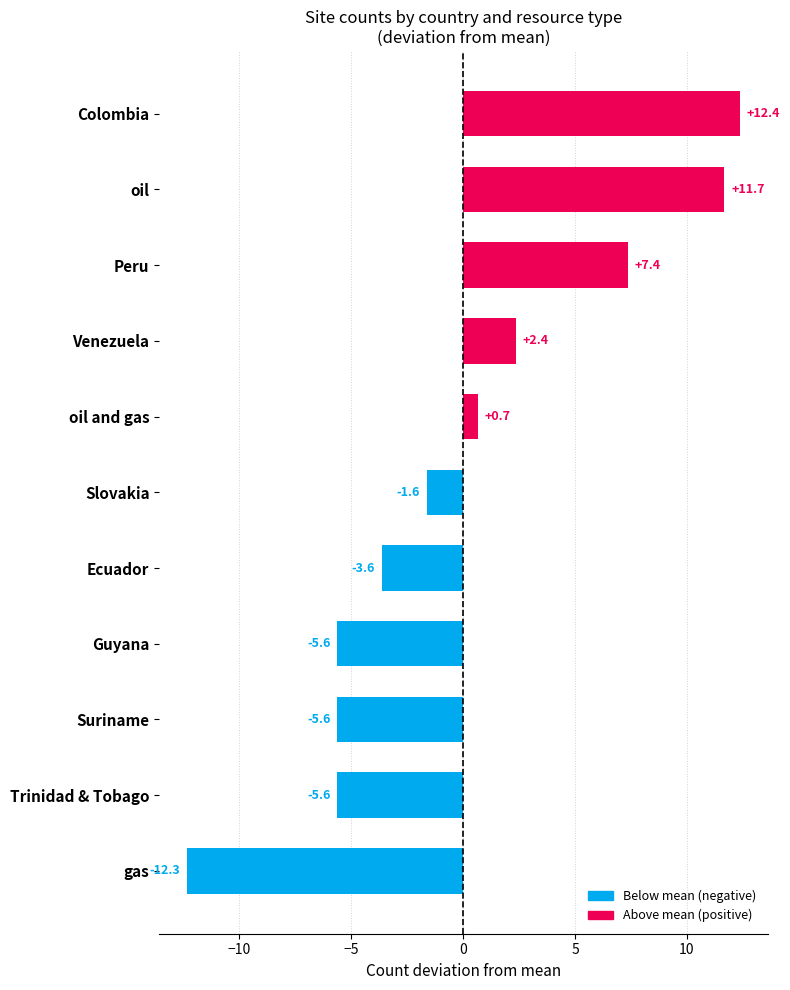

The chart shows a value of 21.0 at Colombia. True or false?

False